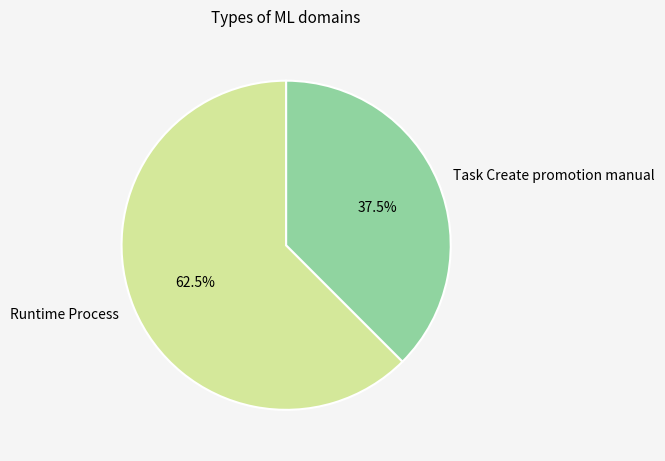

How many slices are in this pie chart?

2